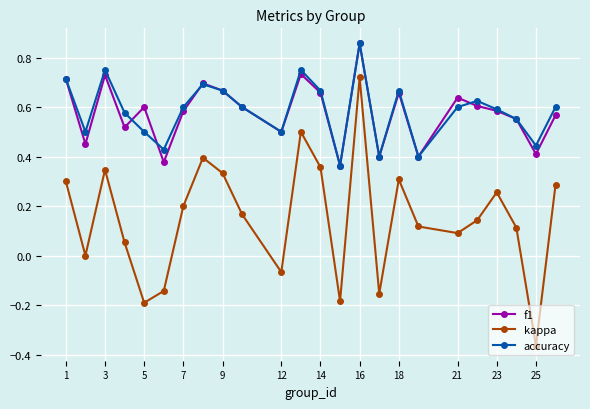

How many interior local peaks does the kappa series have?

6